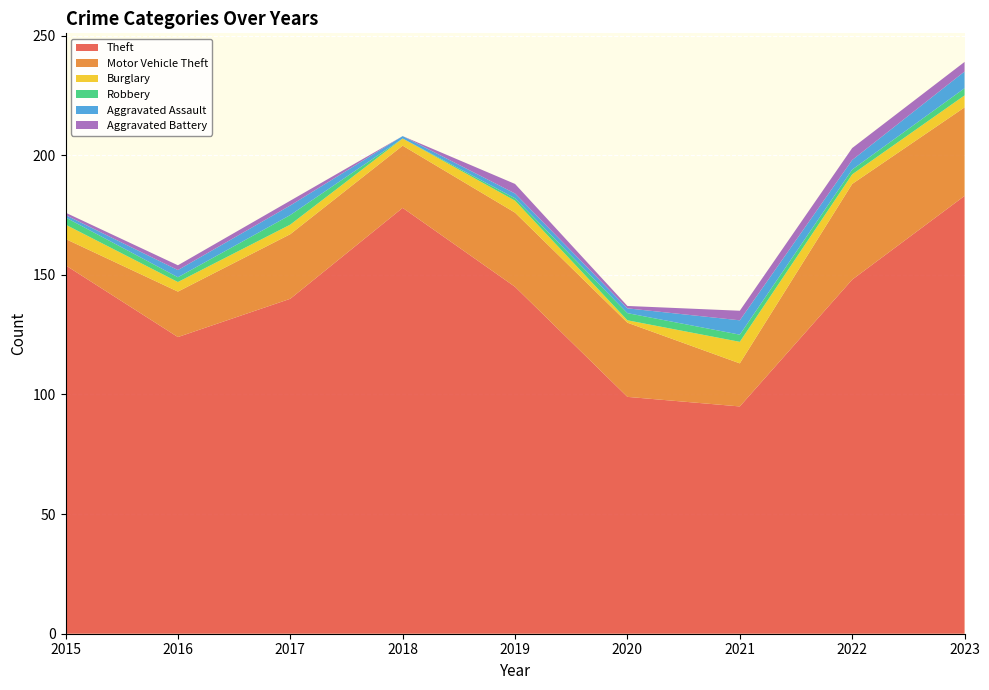

Reading left to right, transcribe all the data shown in this chart.

Theft: 154	124	140	178	145	99	95	148	183
Motor Vehicle Theft: 11	19	27	26	31	31	18	40	37
Burglary: 6	4	4	3	5	1	9	4	5
Robbery: 3	2	4	0	1	3	3	2	3
Aggravated Assault: 1	3	4	1	2	2	6	4	7
Aggravated Battery: 1	2	2	0	4	1	4	5	4